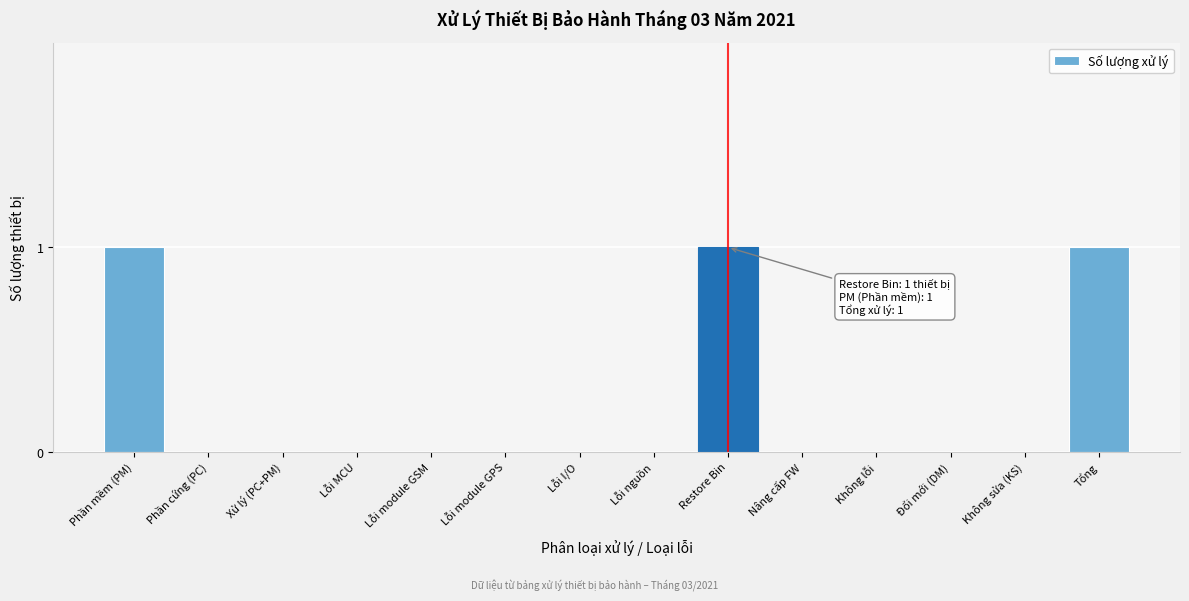

Reading left to right, transcribe all the data shown in this chart.

Phần mềm (PM)=1	Phần cứng (PC)=0	Xử lý (PC+PM)=0	Lỗi MCU=0	Lỗi module GSM=0	Lỗi module GPS=0	Lỗi I/O=0	Lỗi nguồn=0	Restore Bin=1	Nâng cấp FW=0	Không lỗi=0	Đổi mới (DM)=0	Không sửa (KS)=0	Tổng=1